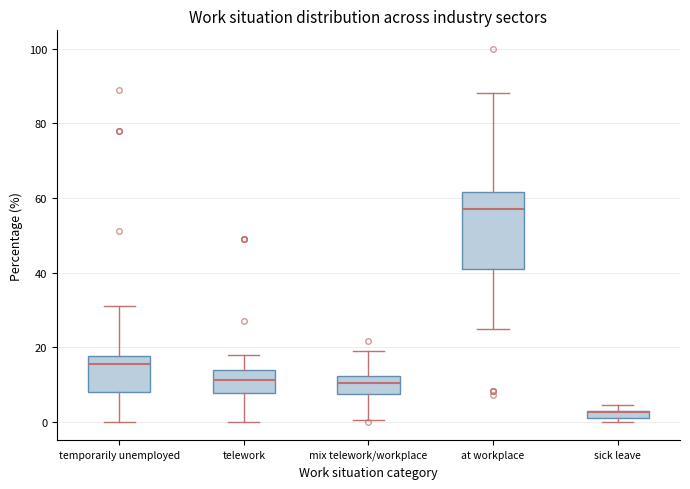

Where does the lower whisker of the box for temporarily unemployed end on the y-axis? The values are not printed on the chart, so give them approximately, as read against the axis.

0